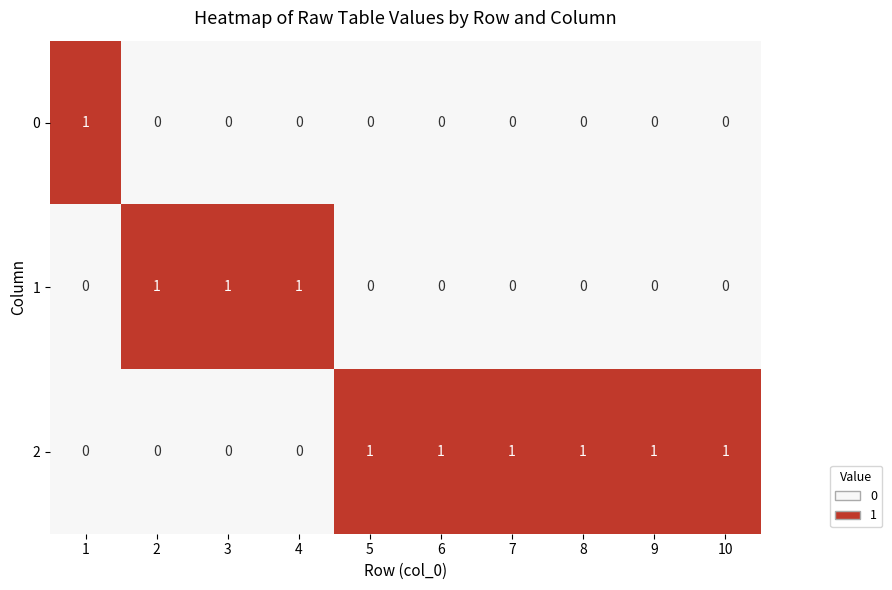

Rank the series by their average value, from highest to lowest.

2, 1, 0